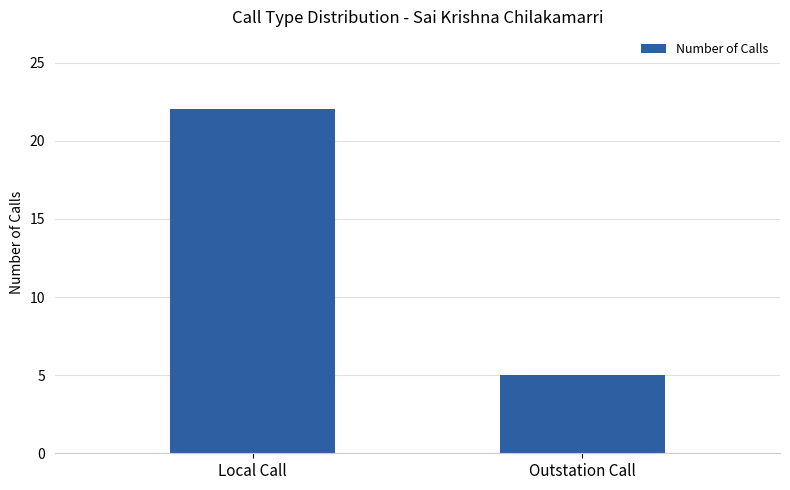

Reading left to right, transcribe all the data shown in this chart.

Local Call=22	Outstation Call=5